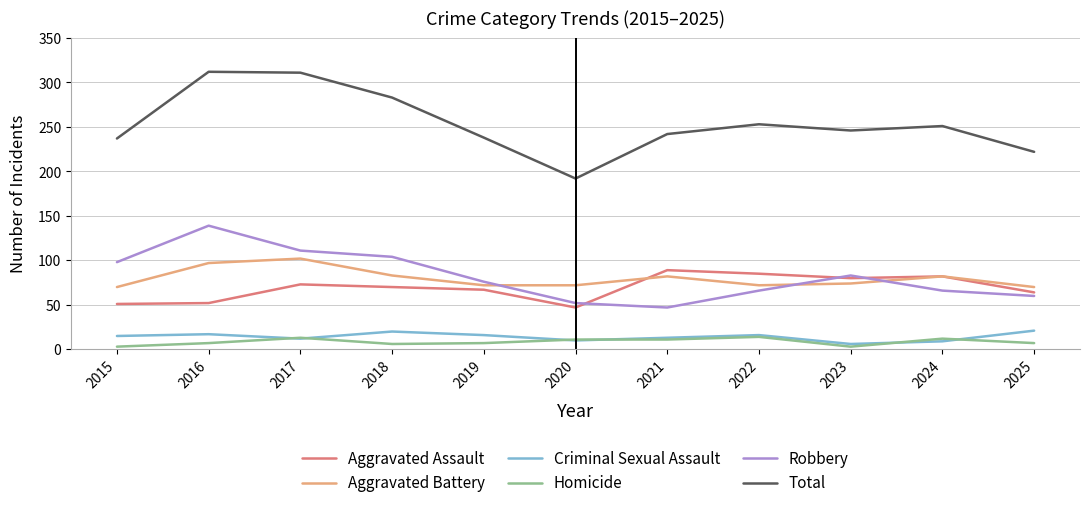

What is the difference between the maximum and minimum values in the Homicide series?

11